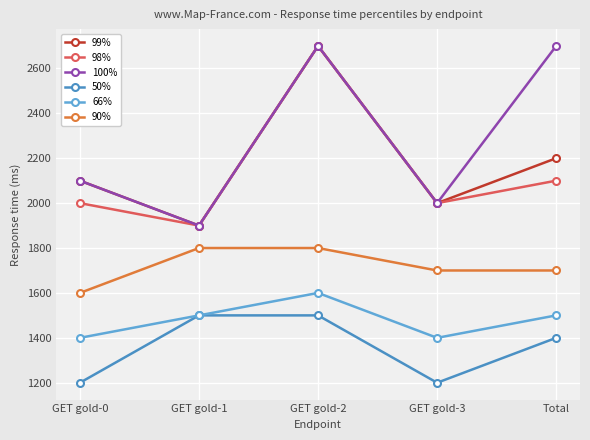

Which series changed the most between GET gold-3 and Total?

100%